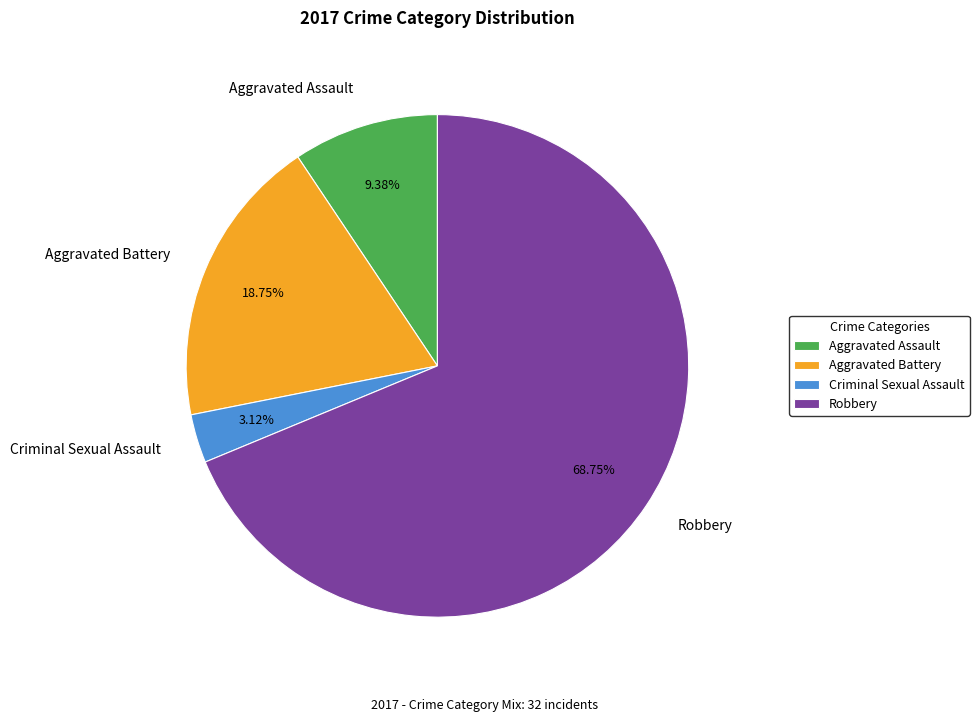

What is the ratio of the value at Robbery to the value at Criminal Sexual Assault?

22.0